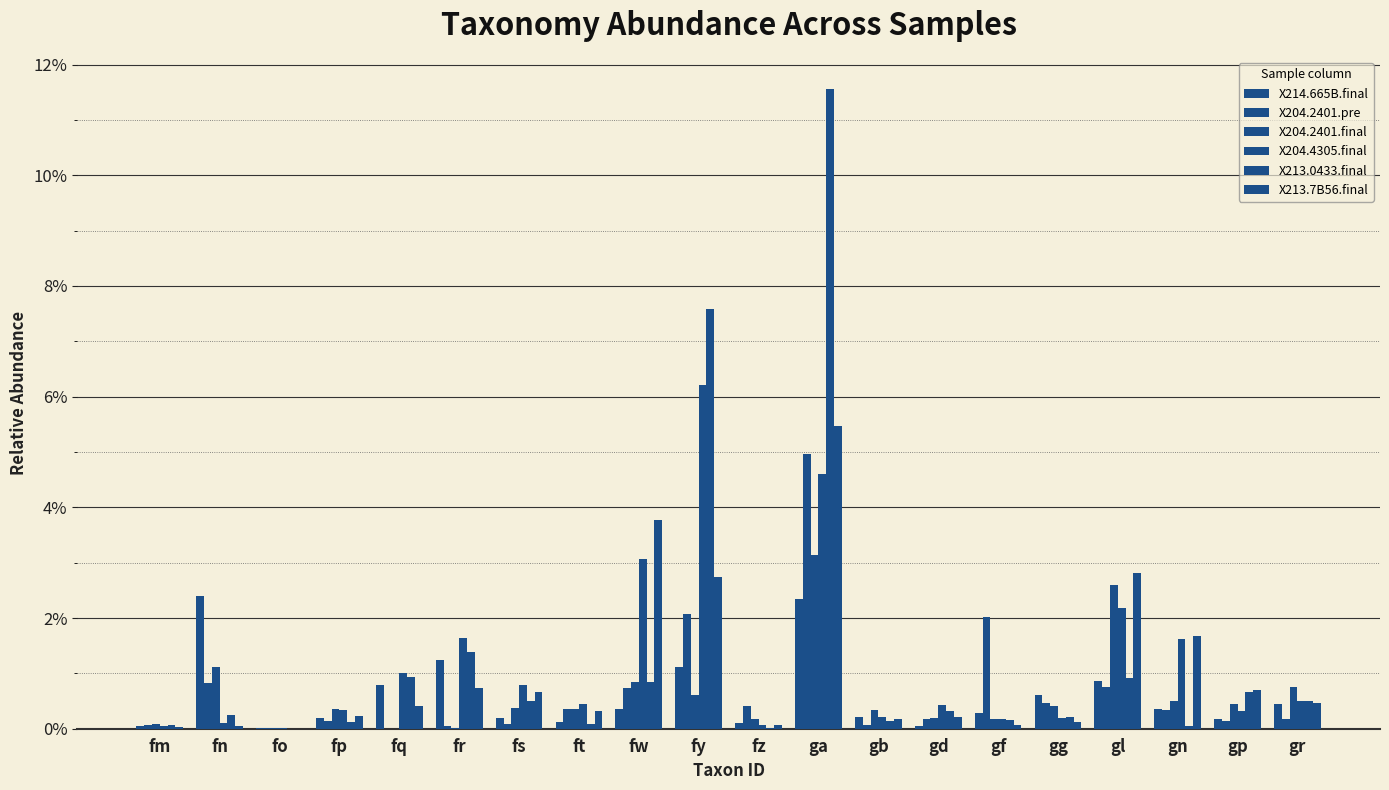

At which category is the sum across all series the highest?

ga